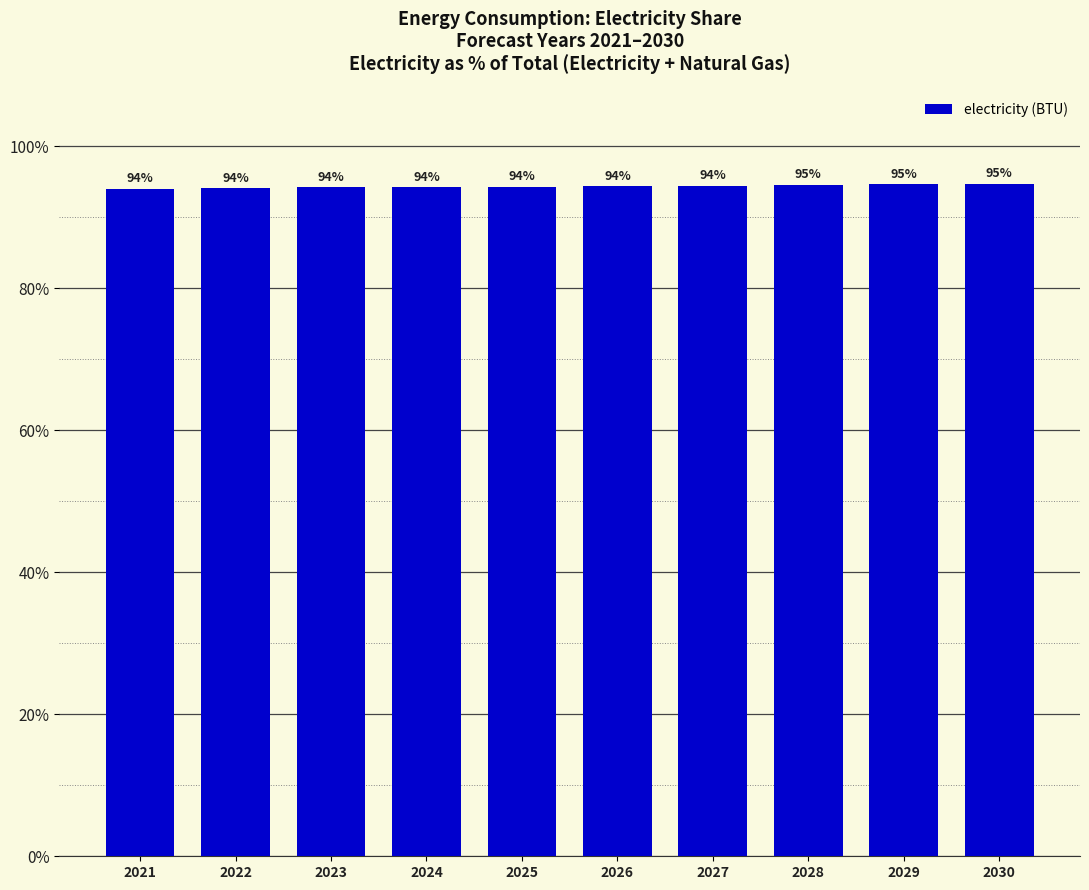

What is the difference between the values at 2023 and 2028?

0.4